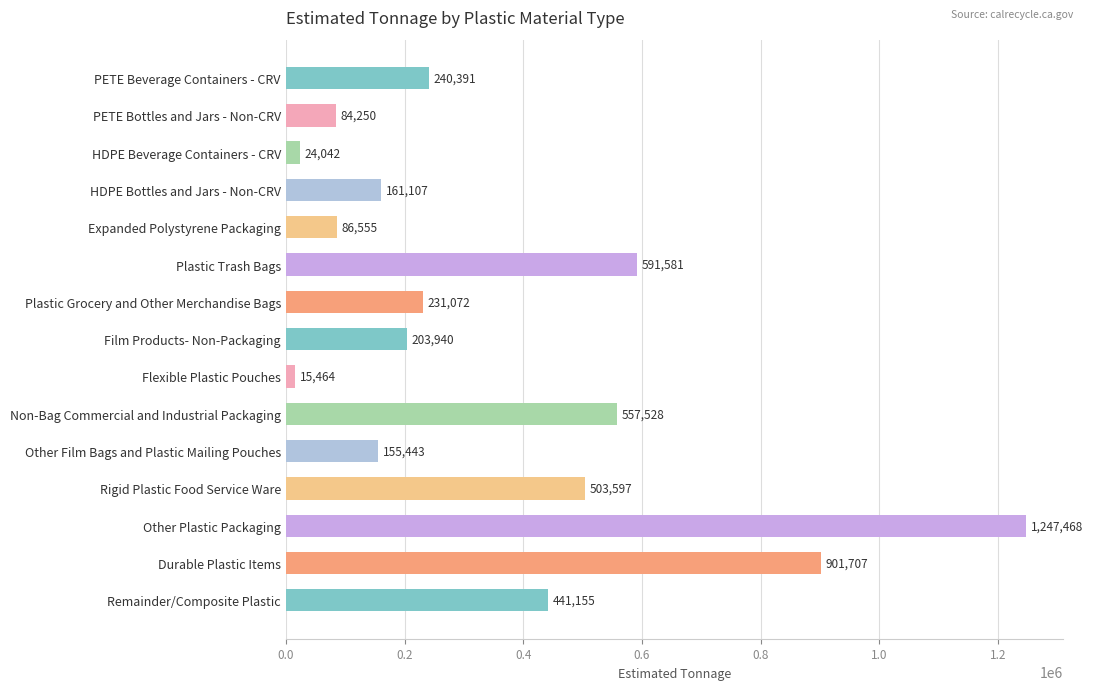

What is the difference between the maximum and minimum values?

1232004